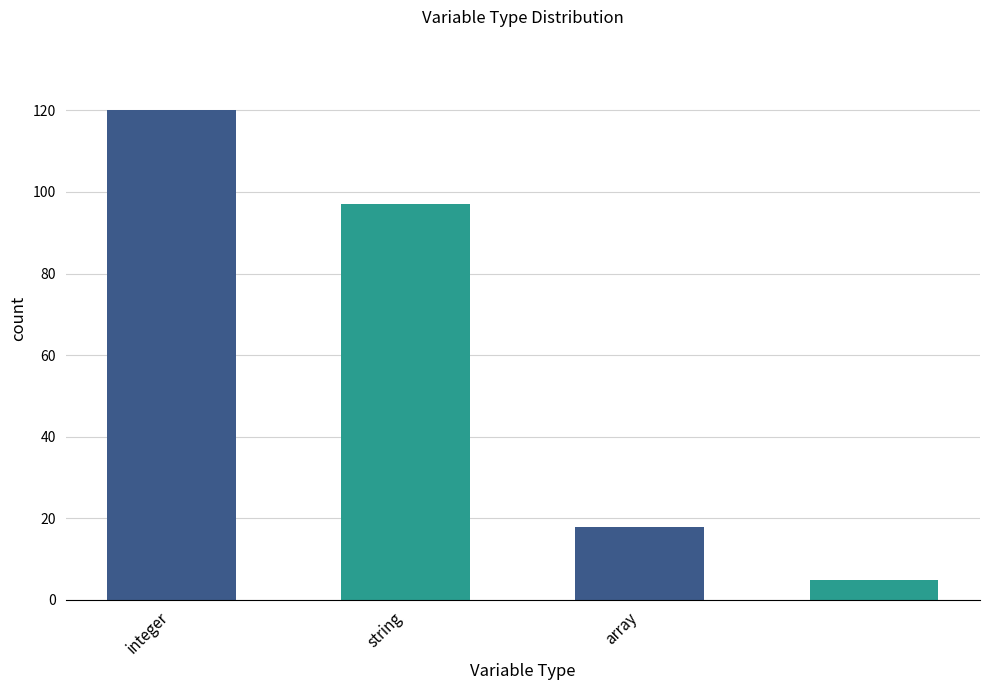

What is the greatest value displayed?

120